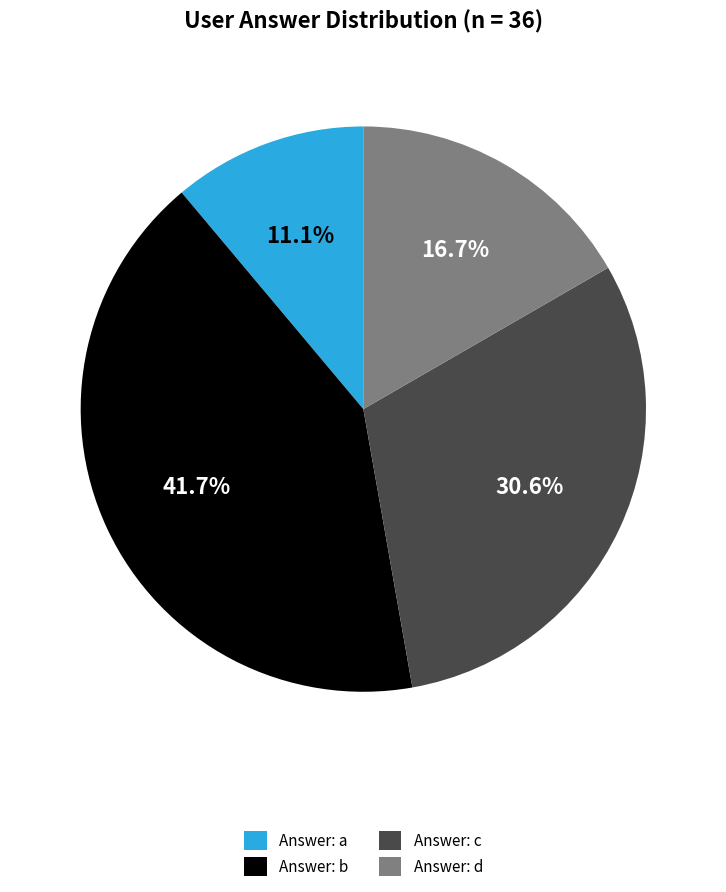

Count the number of slices in the pie.

4